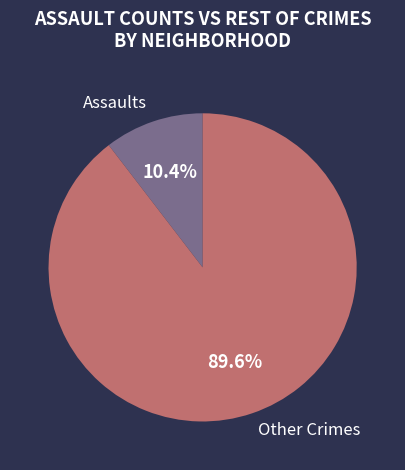

Approximately how many times larger is the value at Other Crimes compared to Assaults?

8.6